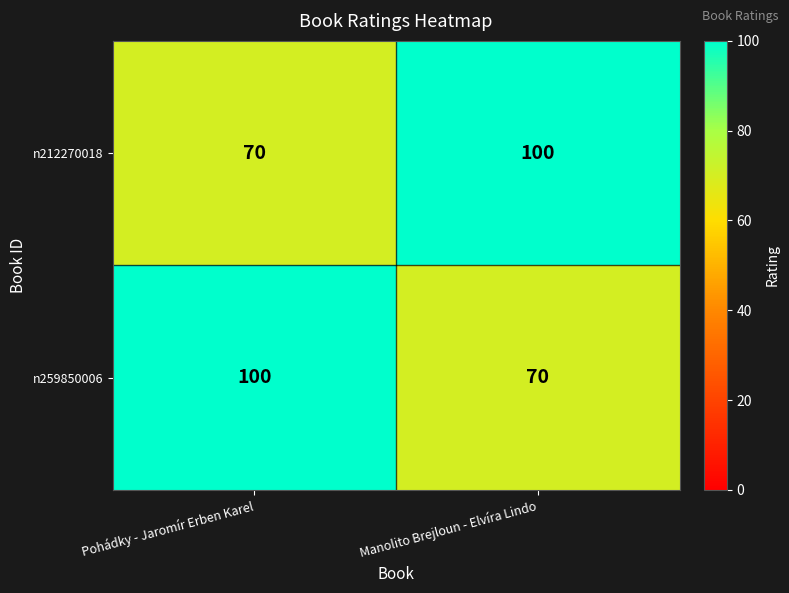

Reading left to right, extract all data points from this chart.

n212270018: 70	100
n259850006: 100	70